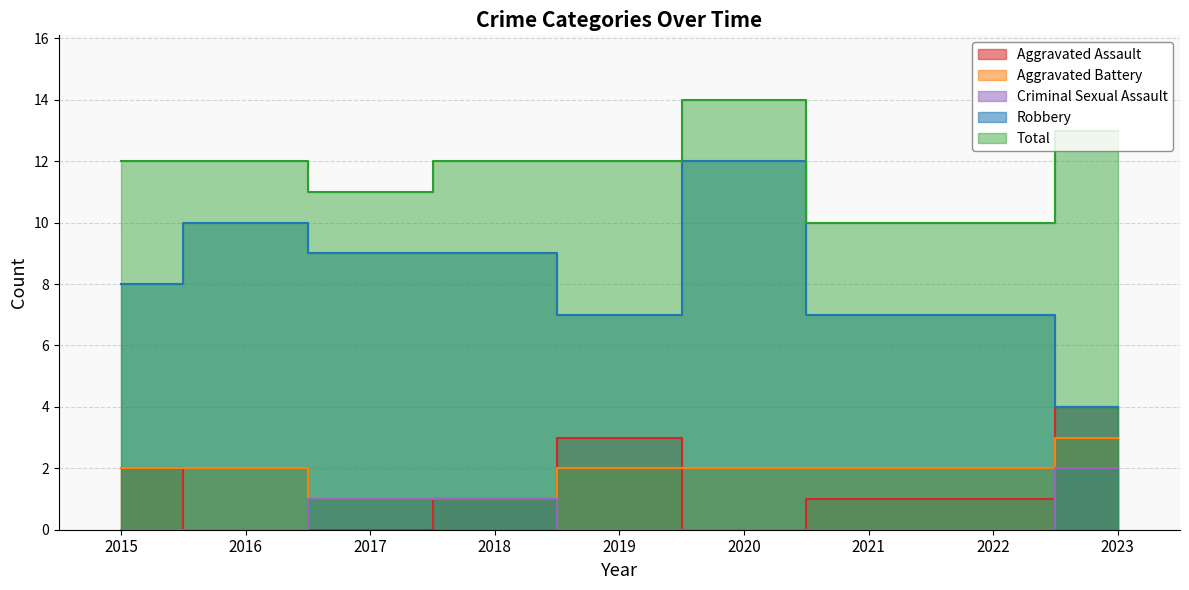

At which label is Aggravated Assault closest to 2?

2015